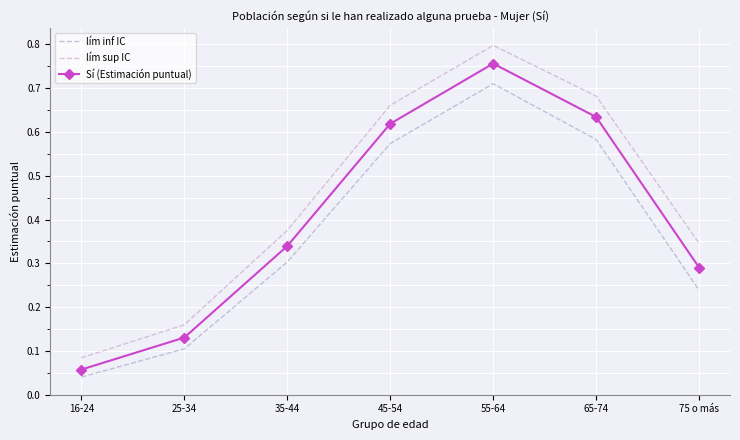

Is it true that Sí (Estimación puntual) equals 0.1 at 25-34?

True